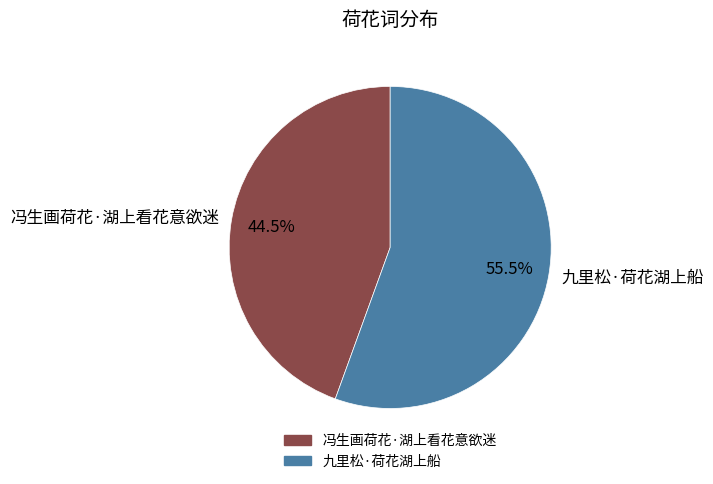

What is the ratio of the value at 冯生画荷花·湖上看花意欲迷 to the value at 九里松·荷花湖上船?

0.8